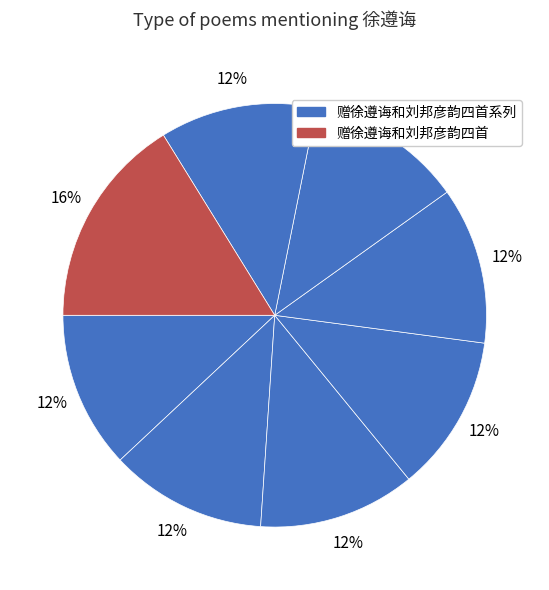

How many segments does this pie chart have?

8